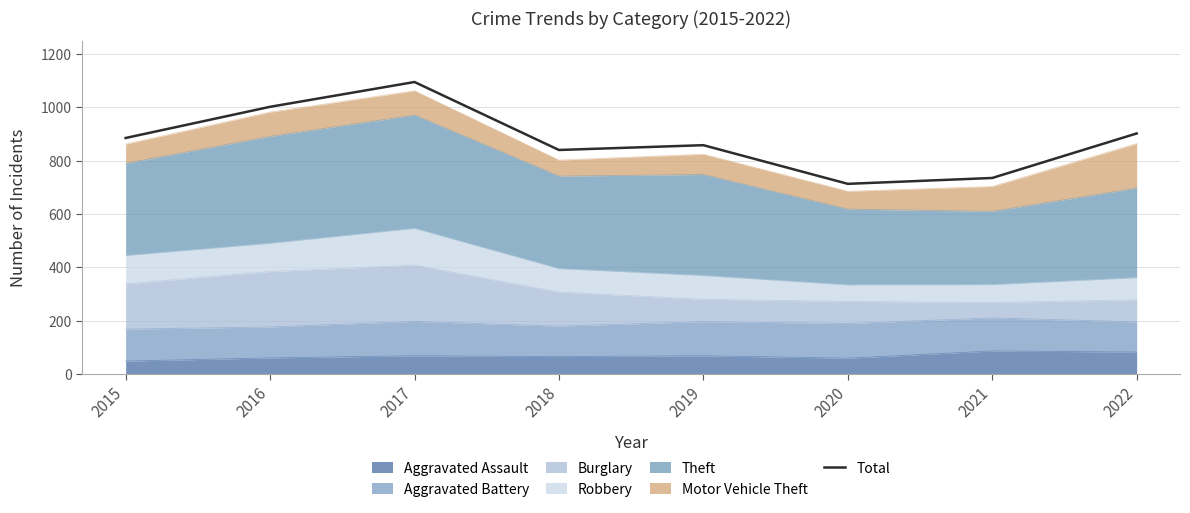

Reading left to right, transcribe all the data shown in this chart.

885	1002	1095	840	858	713	735	902